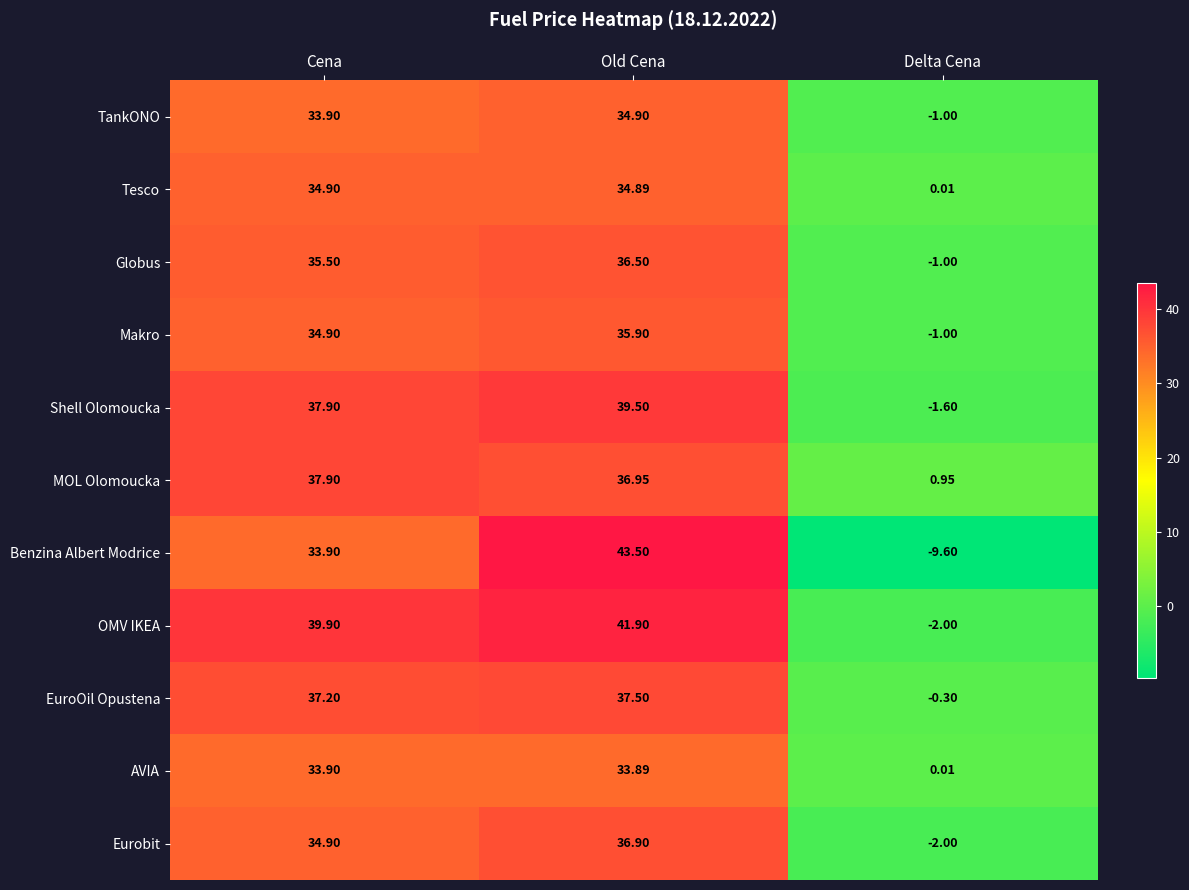

At which category does the chart reach its peak across all series?

Old Cena